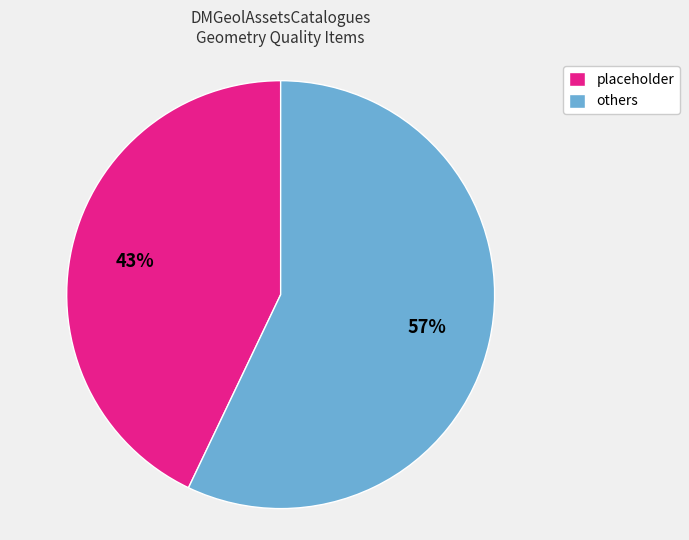

How many segments does this pie chart have?

2